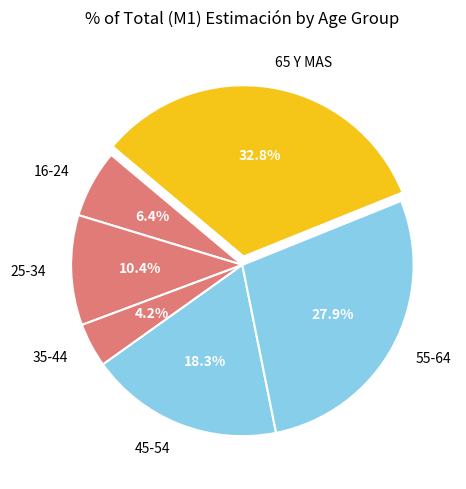

To the nearest percent, what is the combined percentage of 45-54 and 35-44?

22%